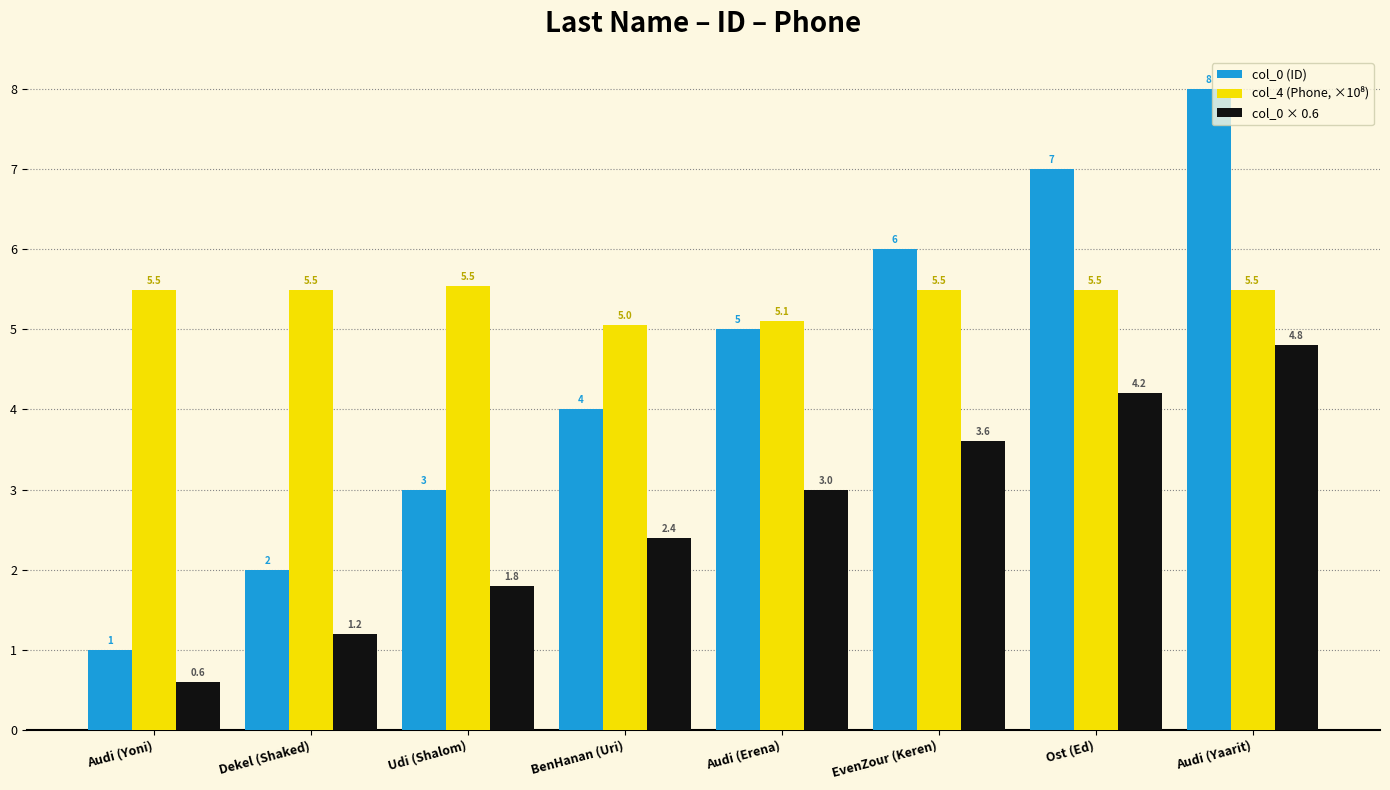

How many values in the col_0 × 0.6 series are below 3?

4